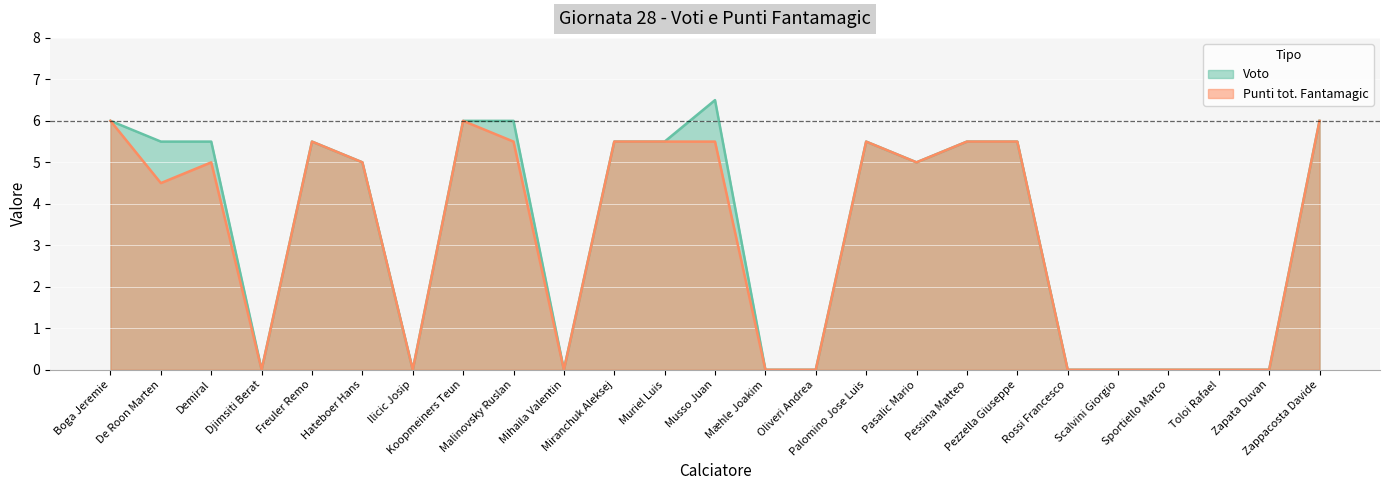

At which label does Voto reach its minimum?

Djimsiti Berat